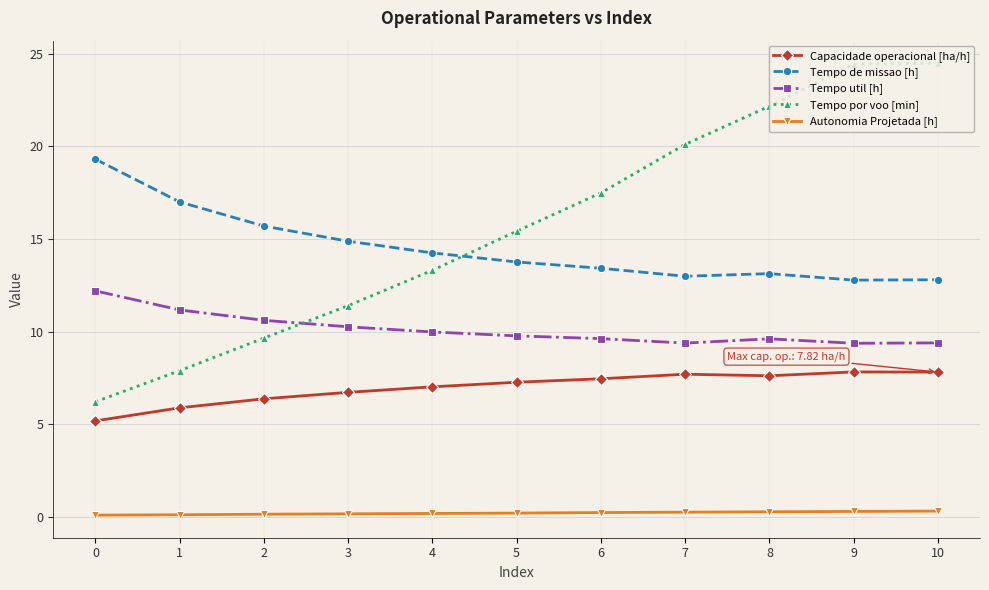

Rank the series by their maximum value, from highest to lowest.

Tempo por voo [min], Tempo de missao [h], Tempo util [h], Capacidade operacional [ha/h], Autonomia Projetada [h]